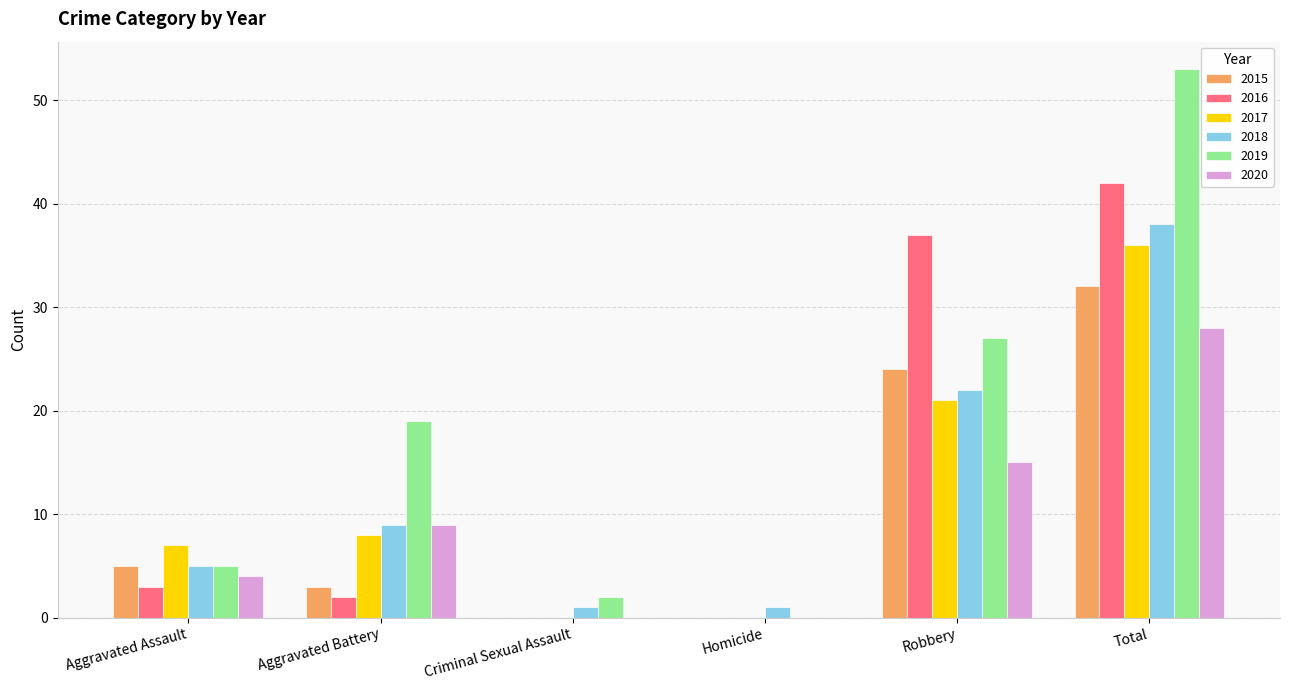

At which category is the sum across all series the highest?

Total